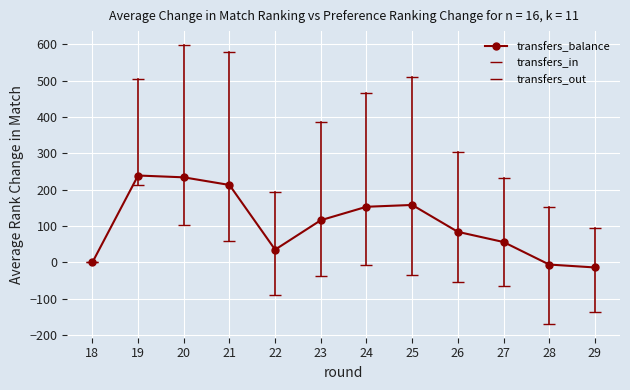

List the labels in order of transfers_balance value, smallest first.

29, 28, 18, 22, 27, 26, 23, 24, 25, 21, 20, 19